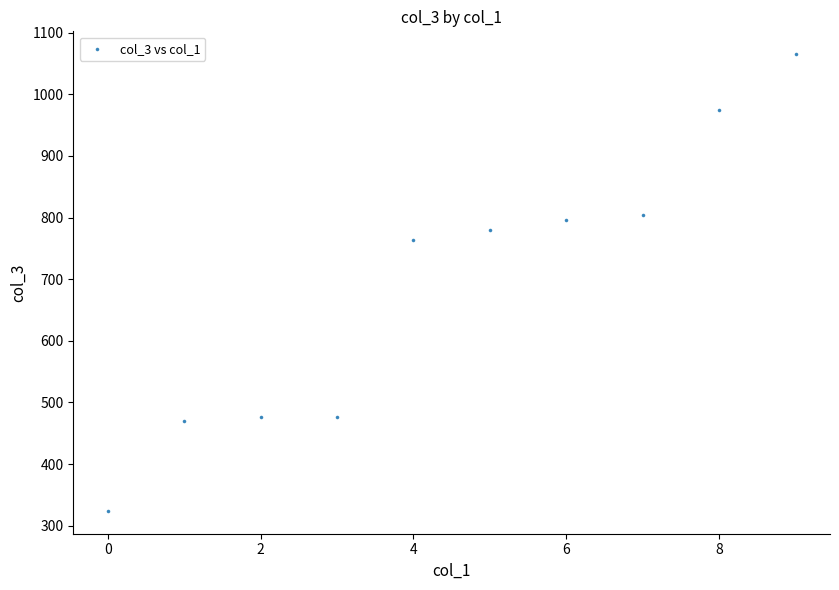

What Y value in the scatter plot is closest to 694?

763